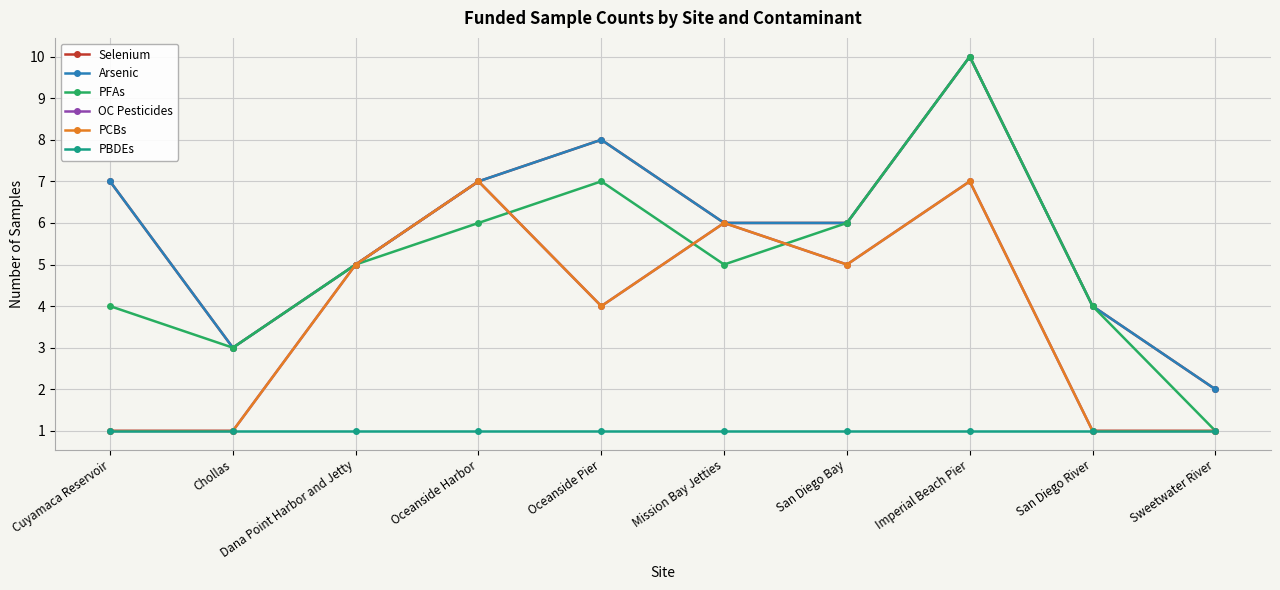

What is the label of the 4th point from the right?

San Diego Bay